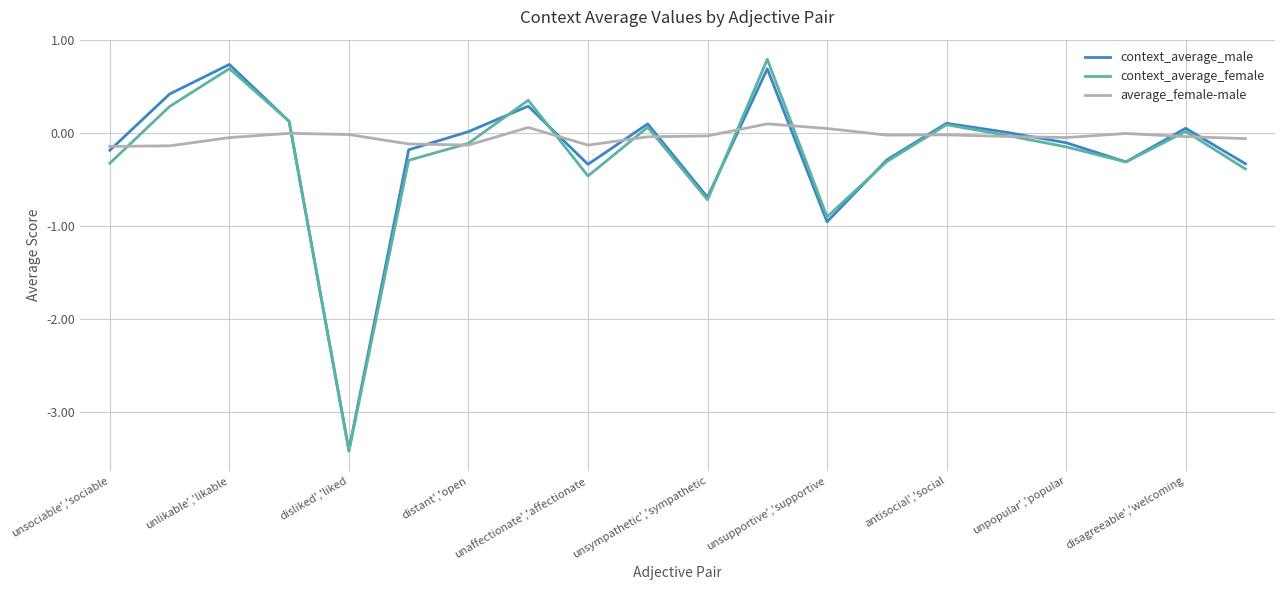

Which series has the widest spread of values?

context_average_female